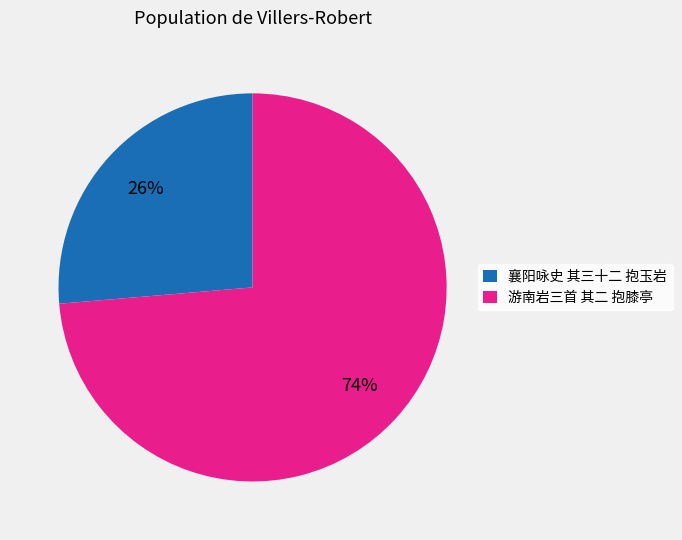

What is the largest slice in the pie chart?

游南岩三首 其二 抱膝亭